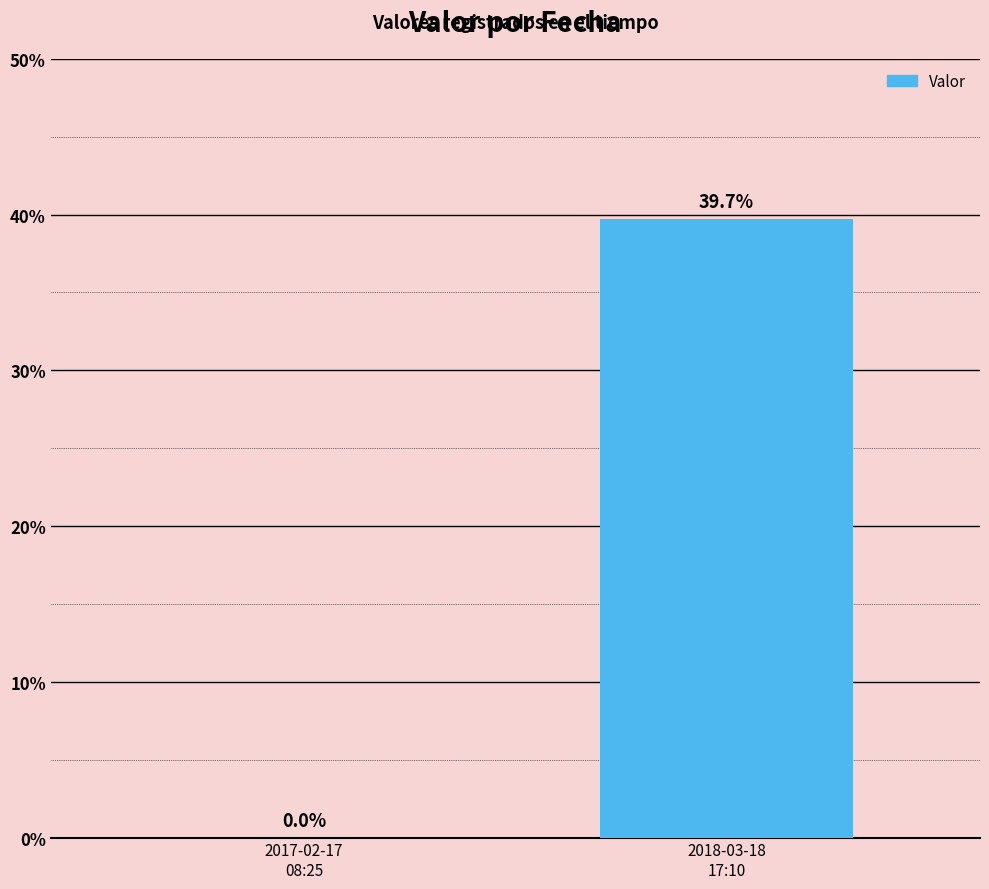

Rank the categories by value from highest to lowest.

2018-03-18
17:10, 2017-02-17
08:25